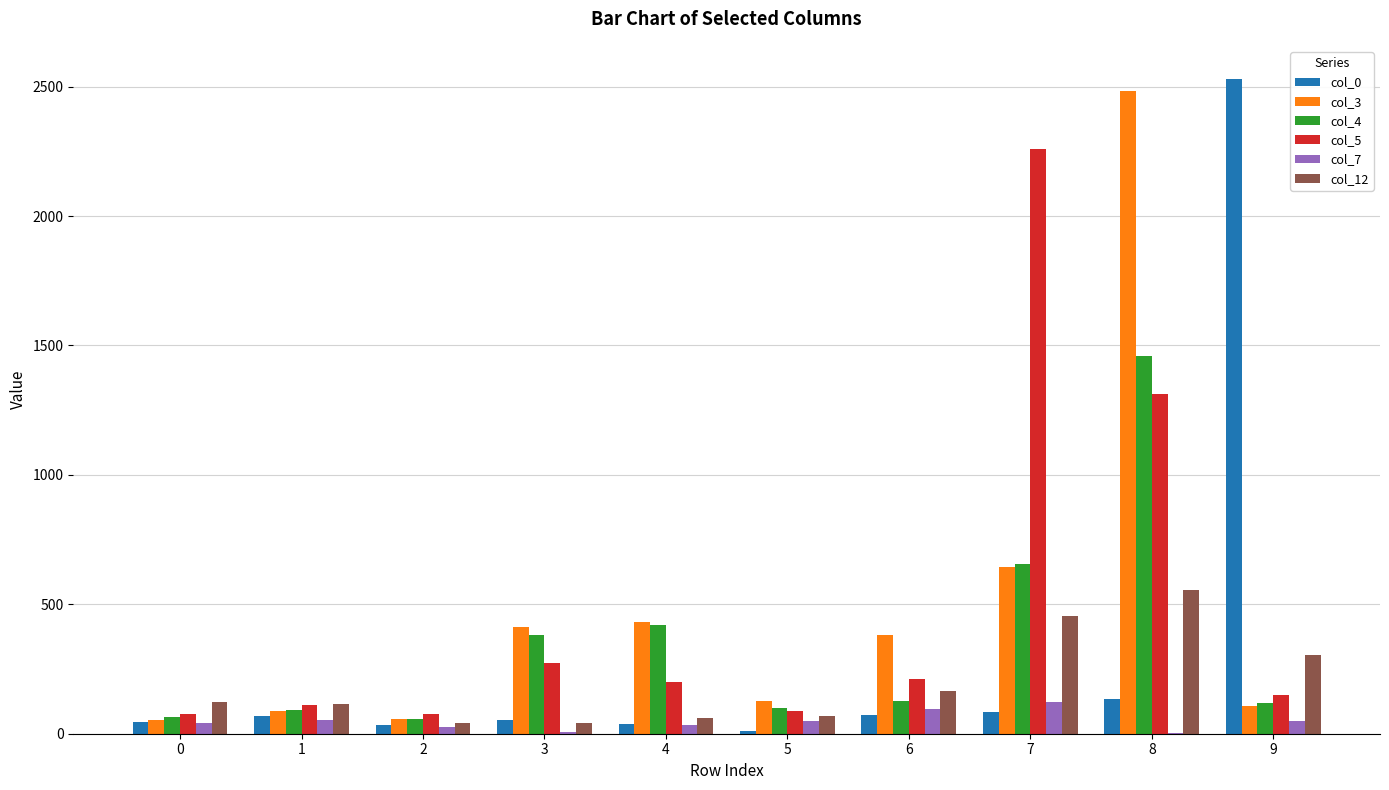

Is the value of col_5 at 2 greater than the value of col_12 at 7?

No